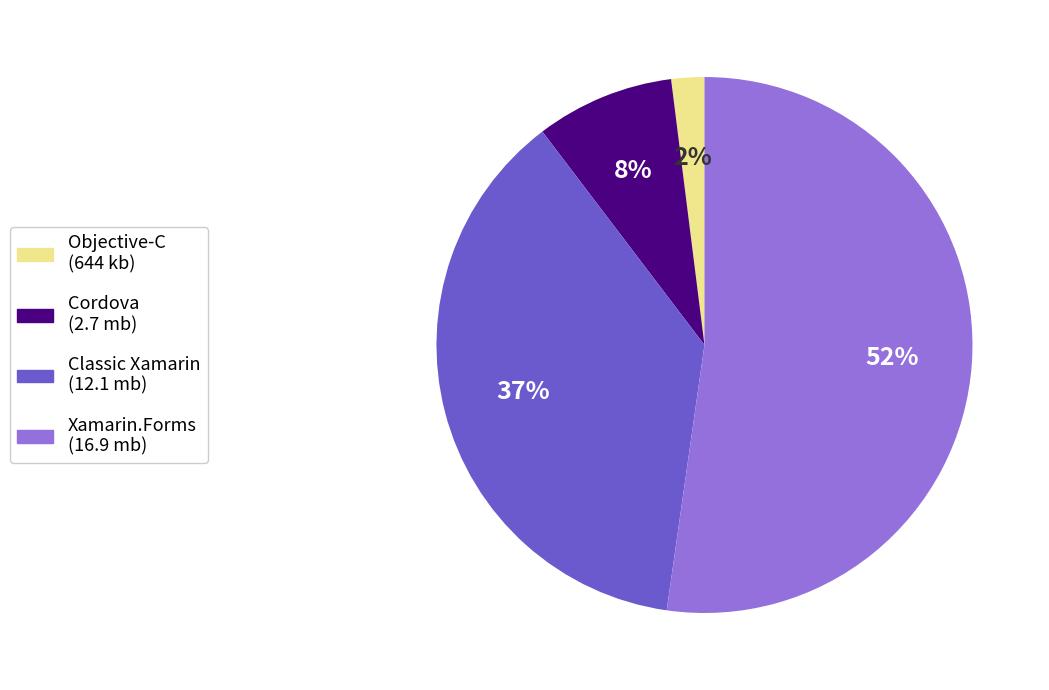

Which has a higher value, Xamarin.Forms or Cordova?

Xamarin.Forms